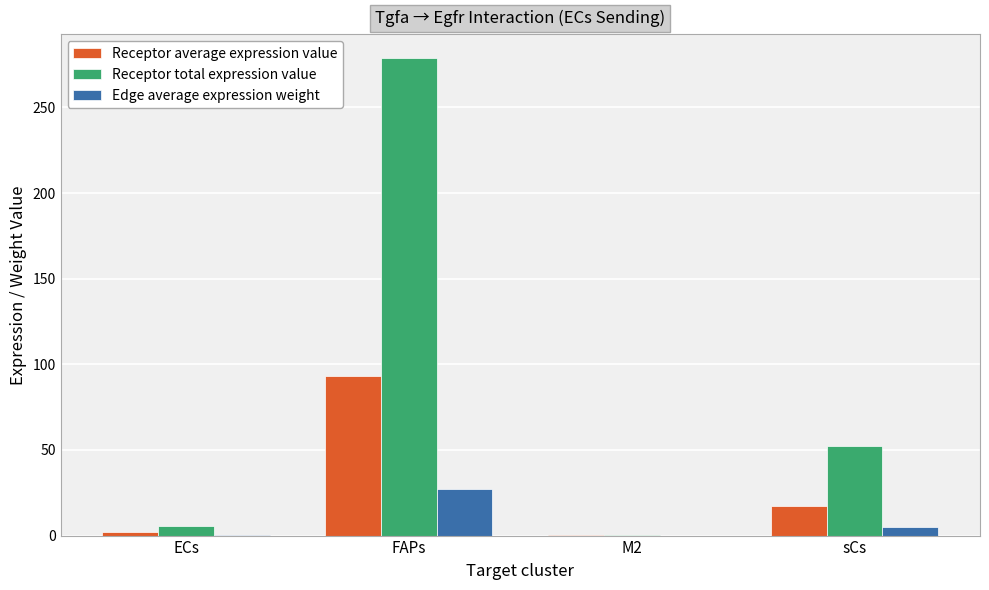

Which series has the largest total across all categories?

Receptor total expression value